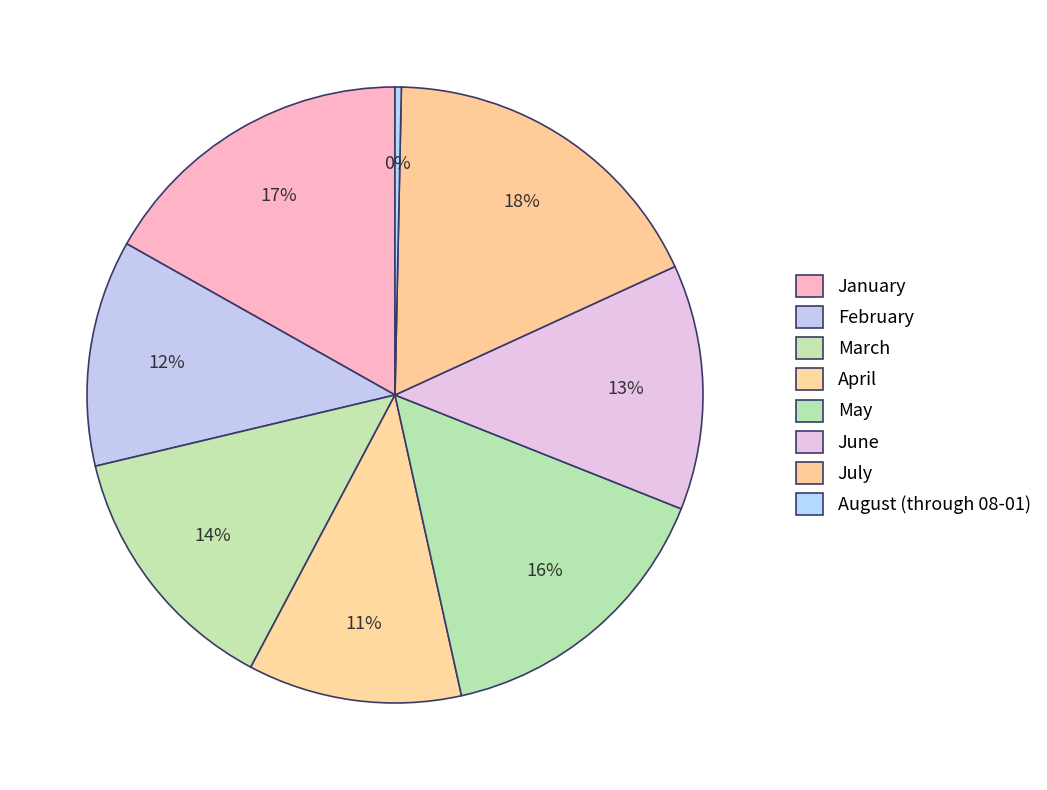

Which slice is the smallest?

August (through 08-01)